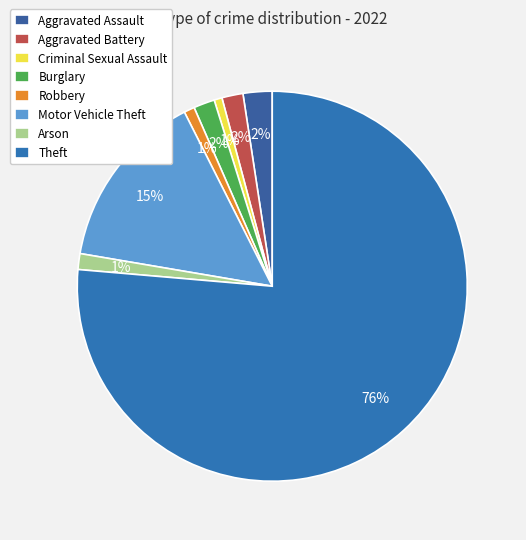

To the nearest percent, what percentage of the pie is Aggravated Battery?

2%